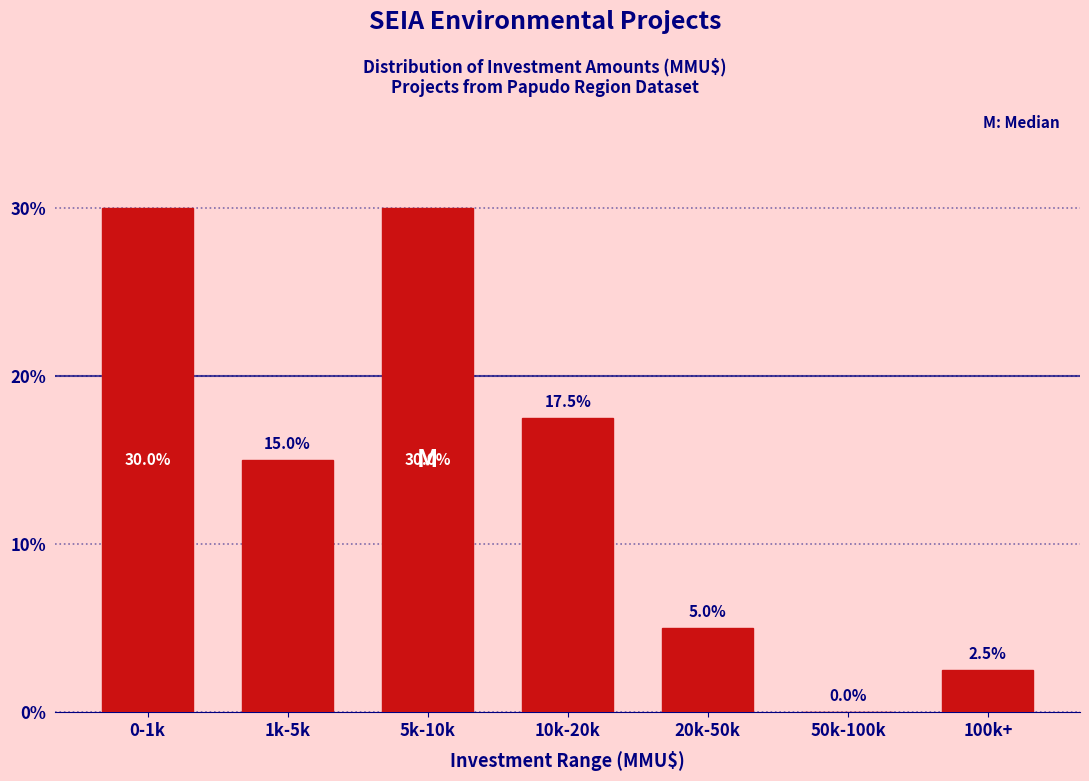

Reading left to right, transcribe all the data shown in this chart.

0-1k=30.0	1k-5k=15.0	5k-10k=30.0	10k-20k=17.5	20k-50k=5.0	50k-100k=0.0	100k+=2.5